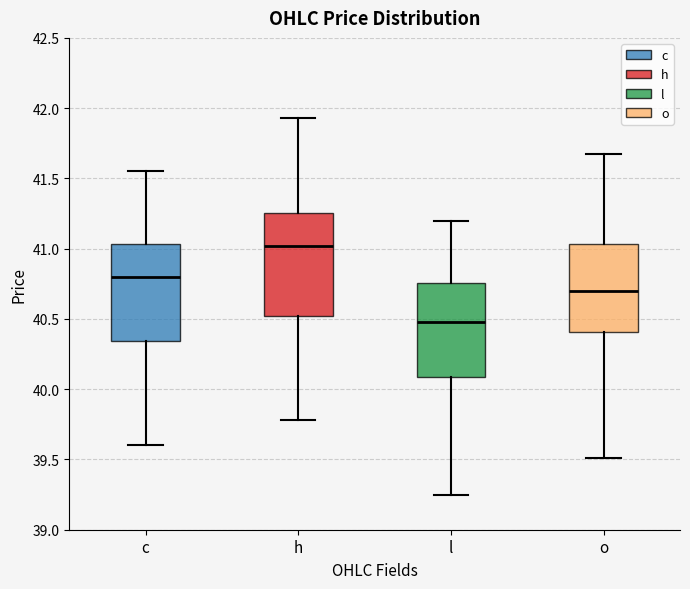

Reading left to right, read every box against the y-axis: the position of its median line, the range the box covers, and the ends of its whiskers. The values are not printed on the chart, so give them approximately, as read against the axis.

c: median 40.80, box 40.35 to 41.05, whiskers 39.60 to 41.55
h: median 41.00, box 40.50 to 41.25, whiskers 39.80 to 41.95
l: median 40.50, box 40.10 to 40.75, whiskers 39.25 to 41.20
o: median 40.70, box 40.40 to 41.05, whiskers 39.50 to 41.65